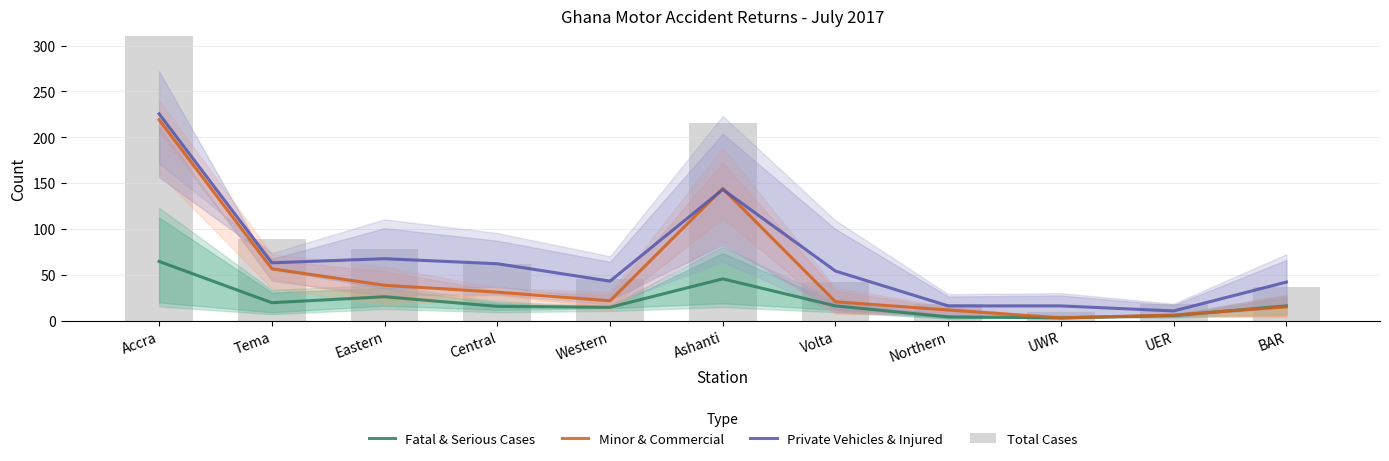

The value of Fatal & Serious Cases at Central is 15.5. True or false?

True